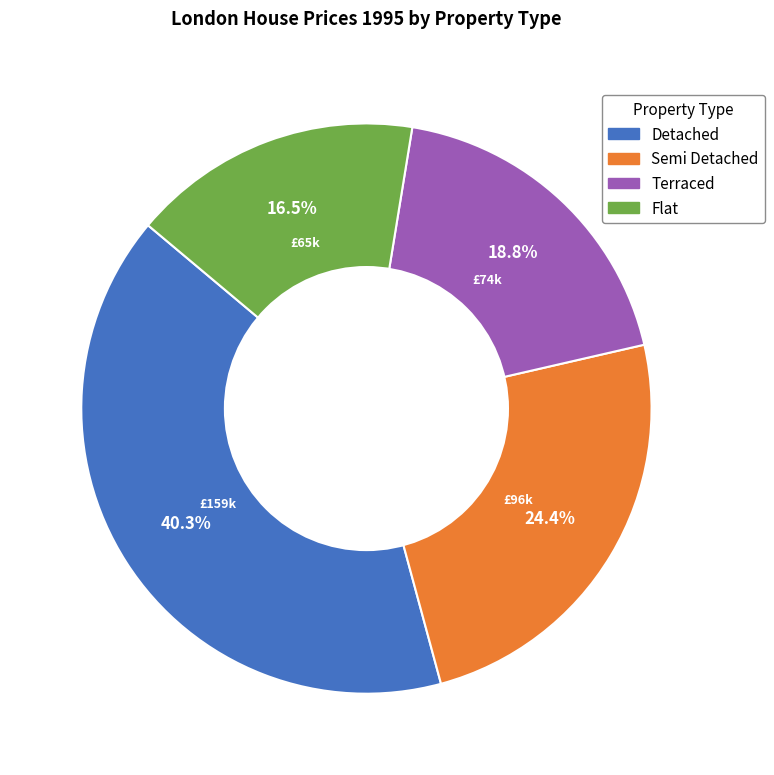

Is there any slice that represents more than half of the pie?

No